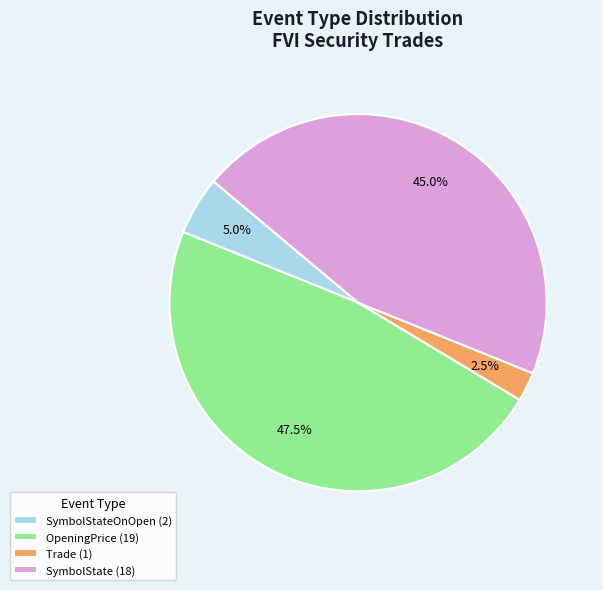

Approximately how many times larger is the value at SymbolState (18) compared to SymbolStateOnOpen (2)?

9.0